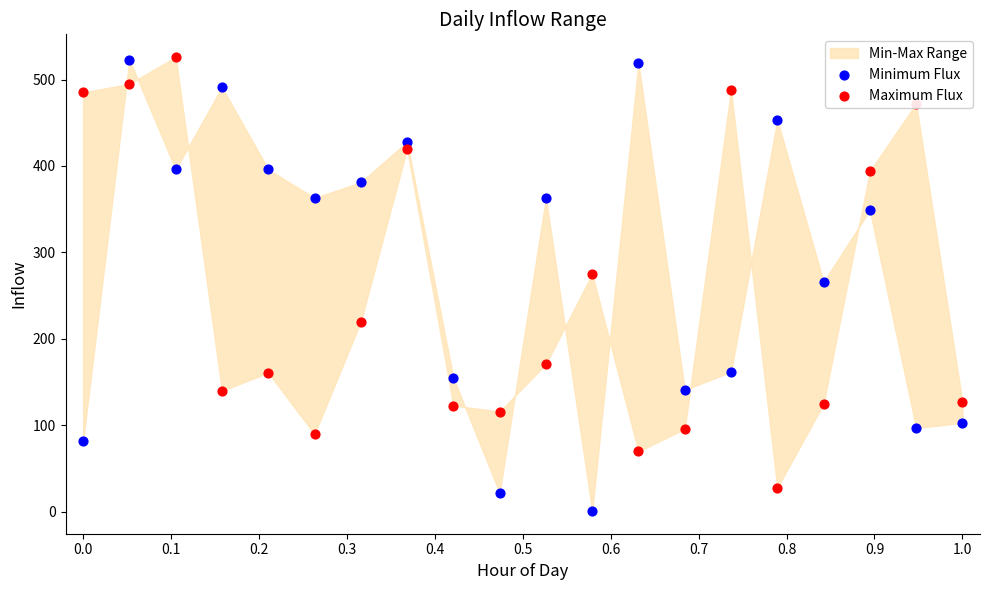

Which series has the largest total across all categories?

Minimum Flux